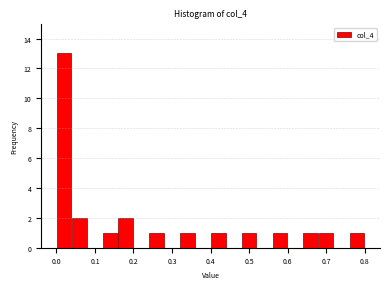

Reading left to right, transcribe this chart: for each bar, give the range it covers on the x-axis and its height. The values are not printed on the chart, so give them approximately, as read against the axis.

0.00 to 0.04: 13
0.04 to 0.08: 2
0.08 to 0.12: 0
0.12 to 0.16: 1
0.16 to 0.20: 2
0.20 to 0.24: 0
0.24 to 0.28: 1
0.28 to 0.32: 0
0.32 to 0.36: 1
0.36 to 0.40: 0
0.40 to 0.44: 1
0.44 to 0.48: 0
0.48 to 0.52: 1
0.52 to 0.56: 0
0.56 to 0.60: 1
0.60 to 0.64: 0
0.64 to 0.68: 1
0.68 to 0.72: 1
0.72 to 0.76: 0
0.76 to 0.80: 1